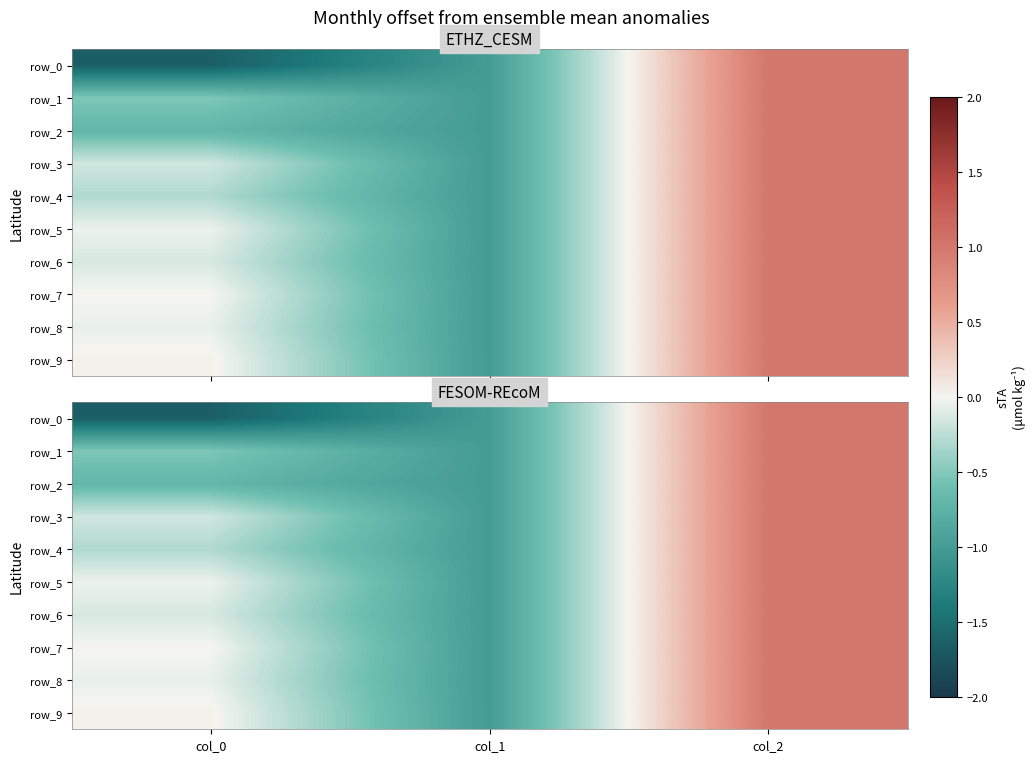

Rank the categories by row_8 value from lowest to highest.

col_1, col_0, col_2